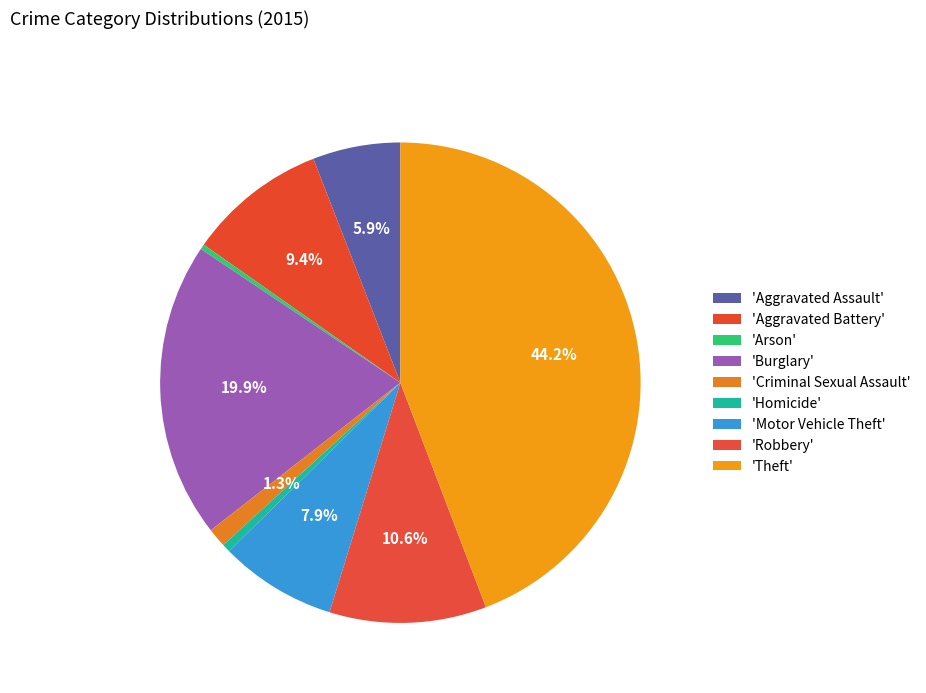

How many segments does this pie chart have?

9